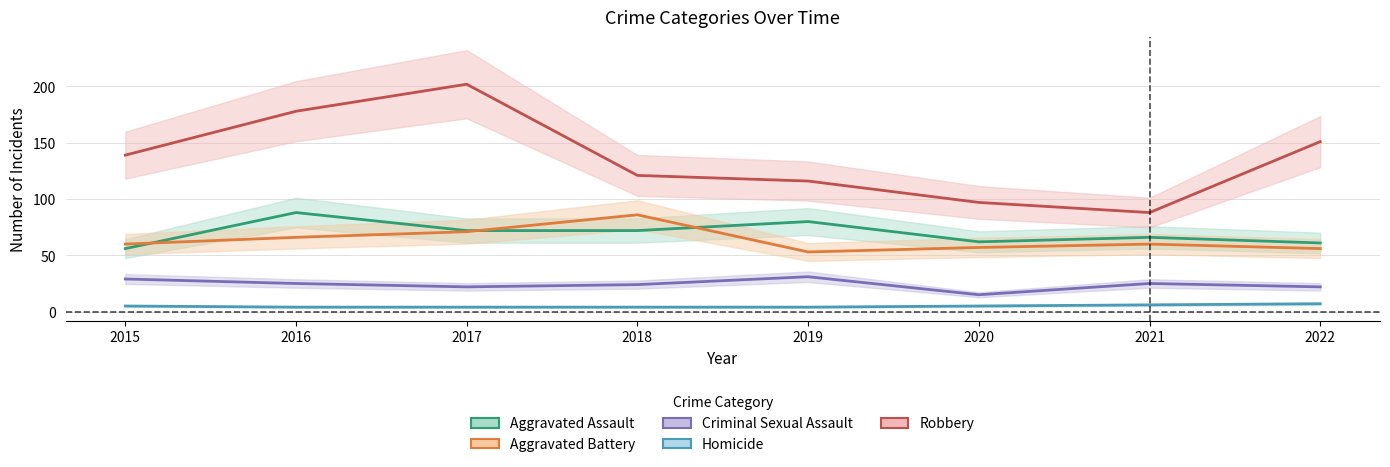

What is the value of the Homicide point at the 8th from the left?

7